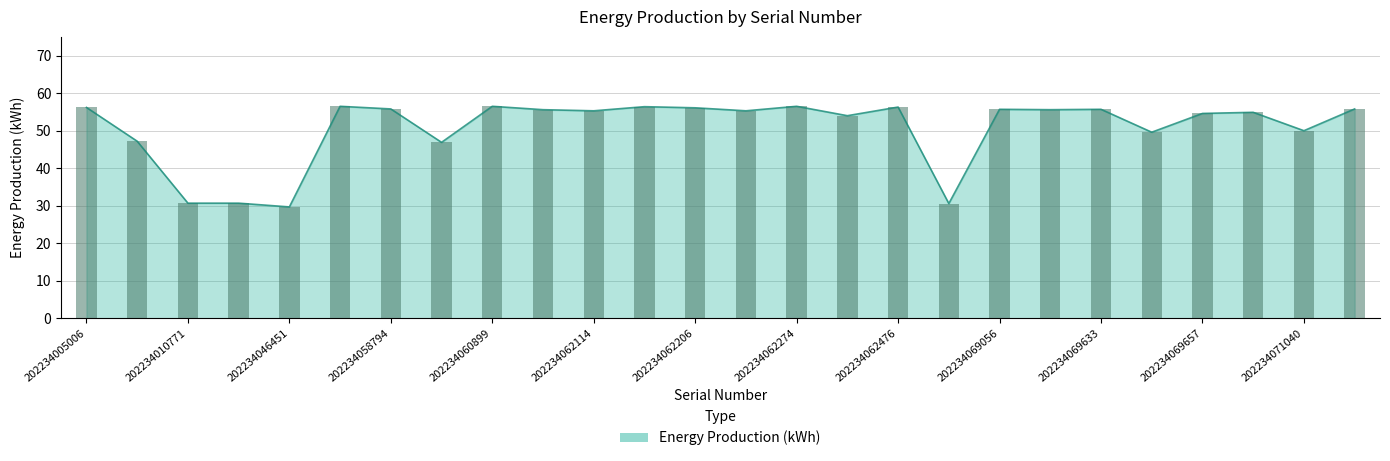

What is the approximate value at 202234046451?

29.7